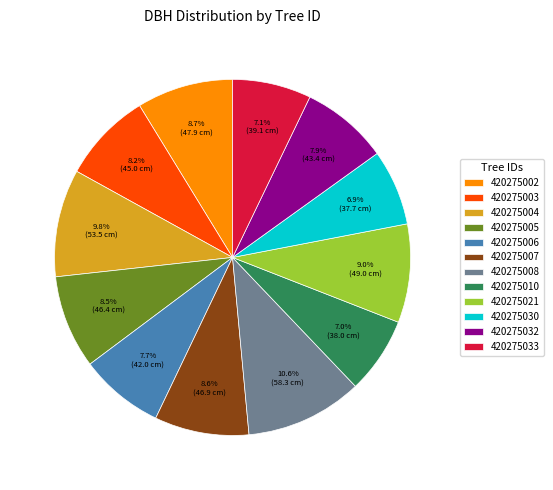

Does 420275033 account for over 50% of the chart?

No